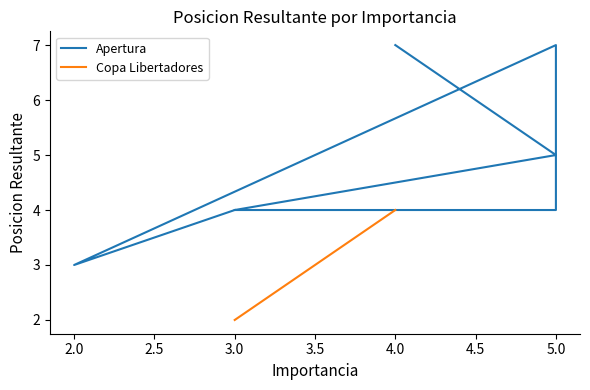

What is the approximate value at 4.0?

7